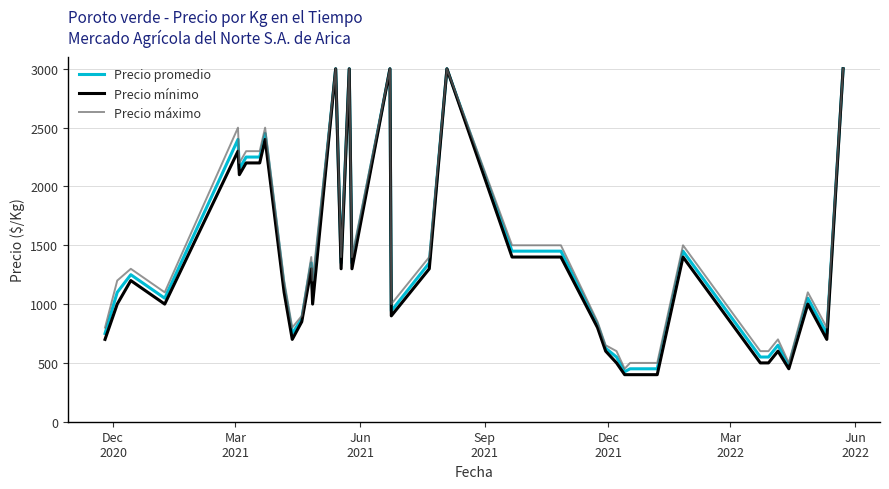

Which series has the largest total across all categories?

Precio máximo